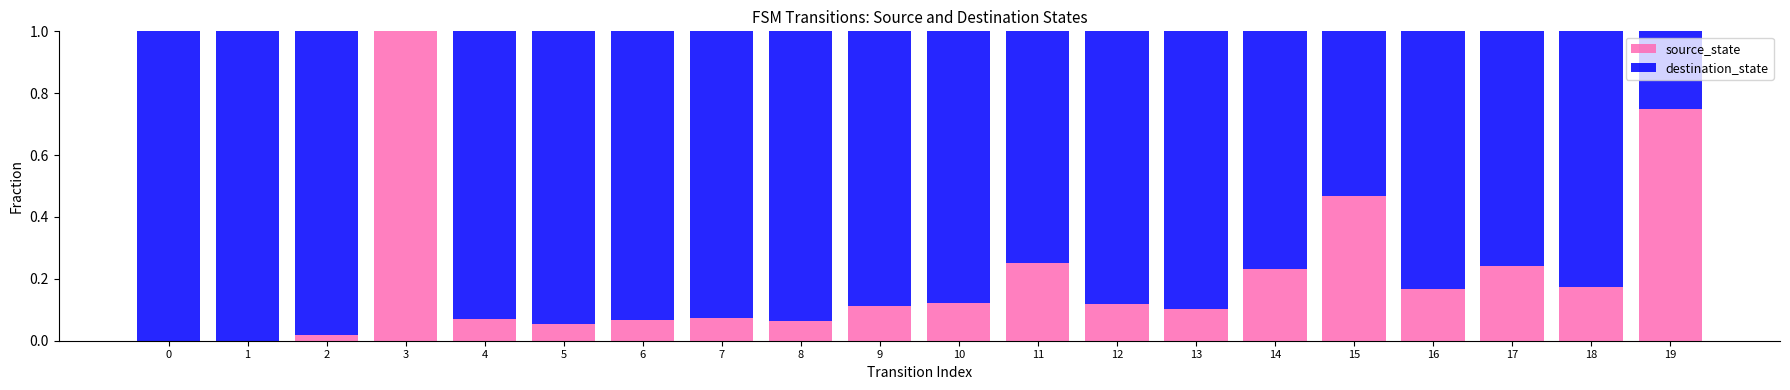

The value of source_state at 16 is 0.3. True or false?

False